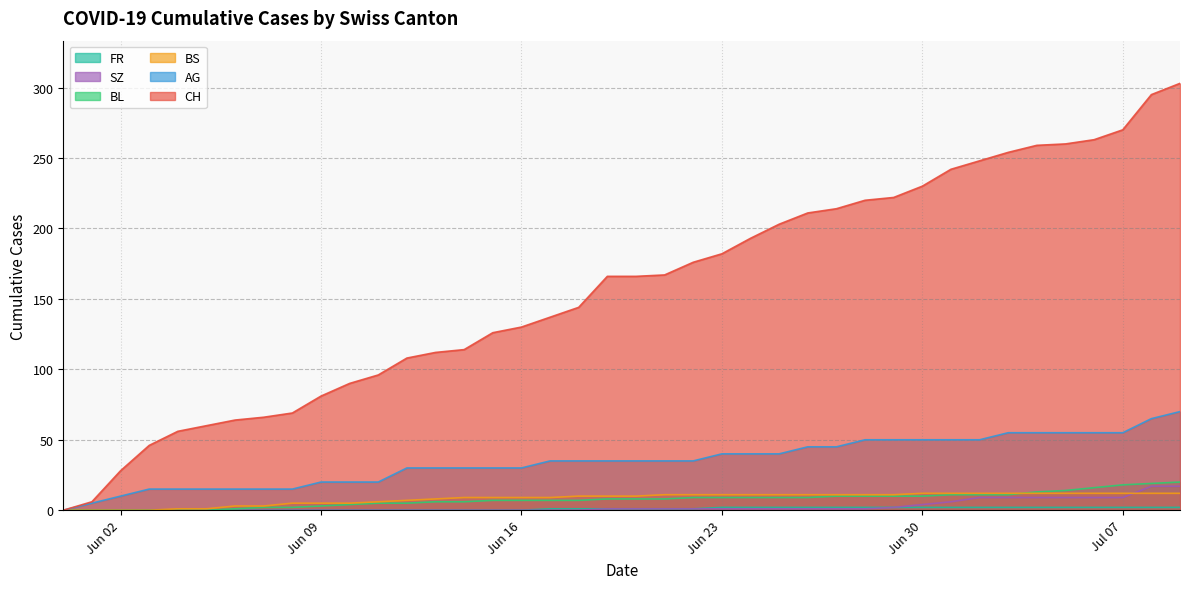

What position from the right is 2020-06-29?

11